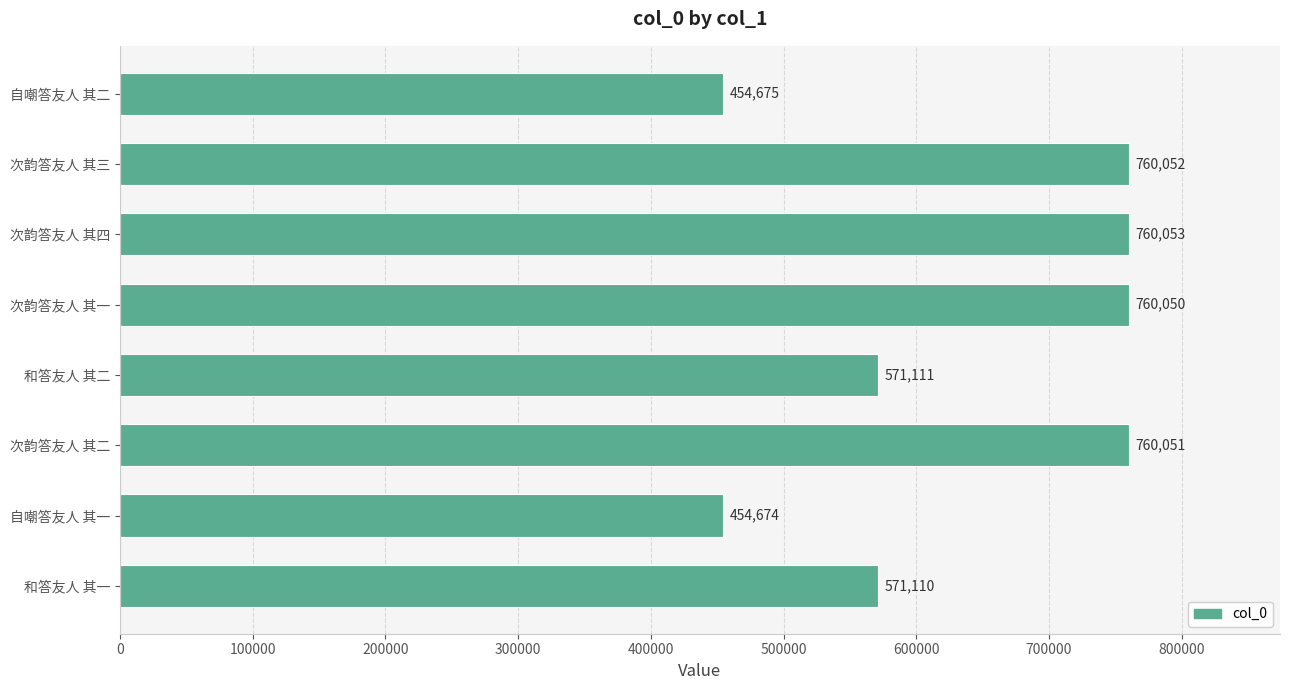

Which has a higher value, 次韵答友人 其四 or 次韵答友人 其一?

次韵答友人 其四